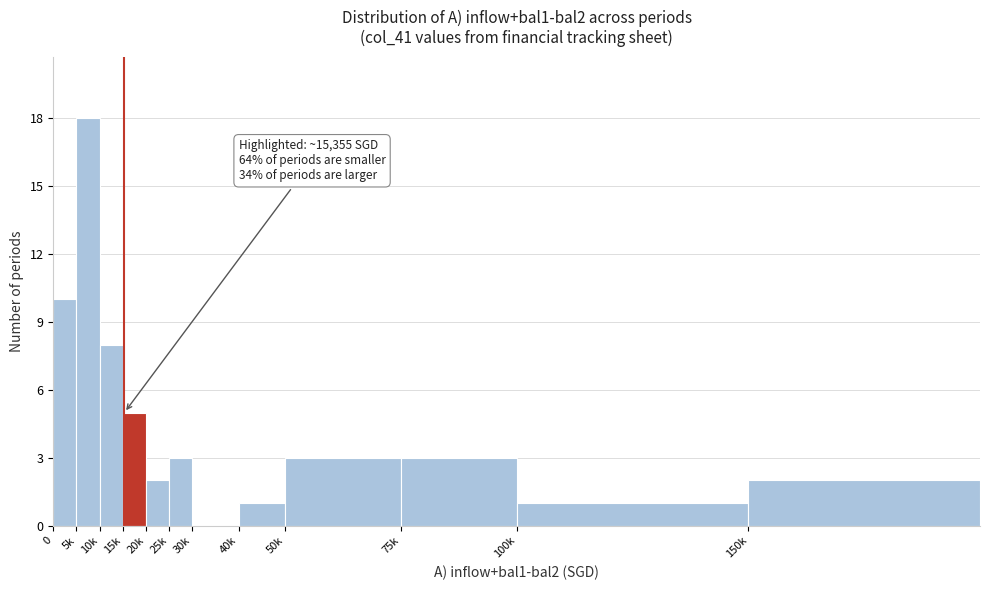

Reading left to right, transcribe all the data shown in this chart.

0=10	5k=18	10k=8	15k=5	20k=2	25k=3	30k=0	40k=1	50k=3	75k=3	100k=1	150k=2